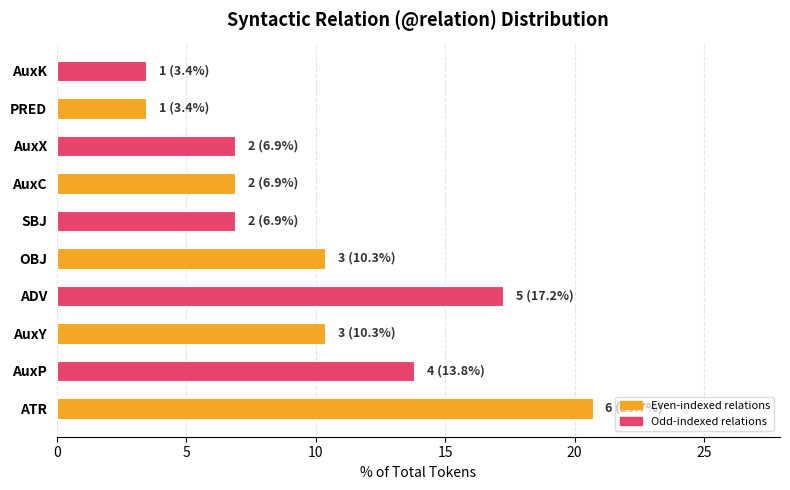

How many bars are there in total?

10